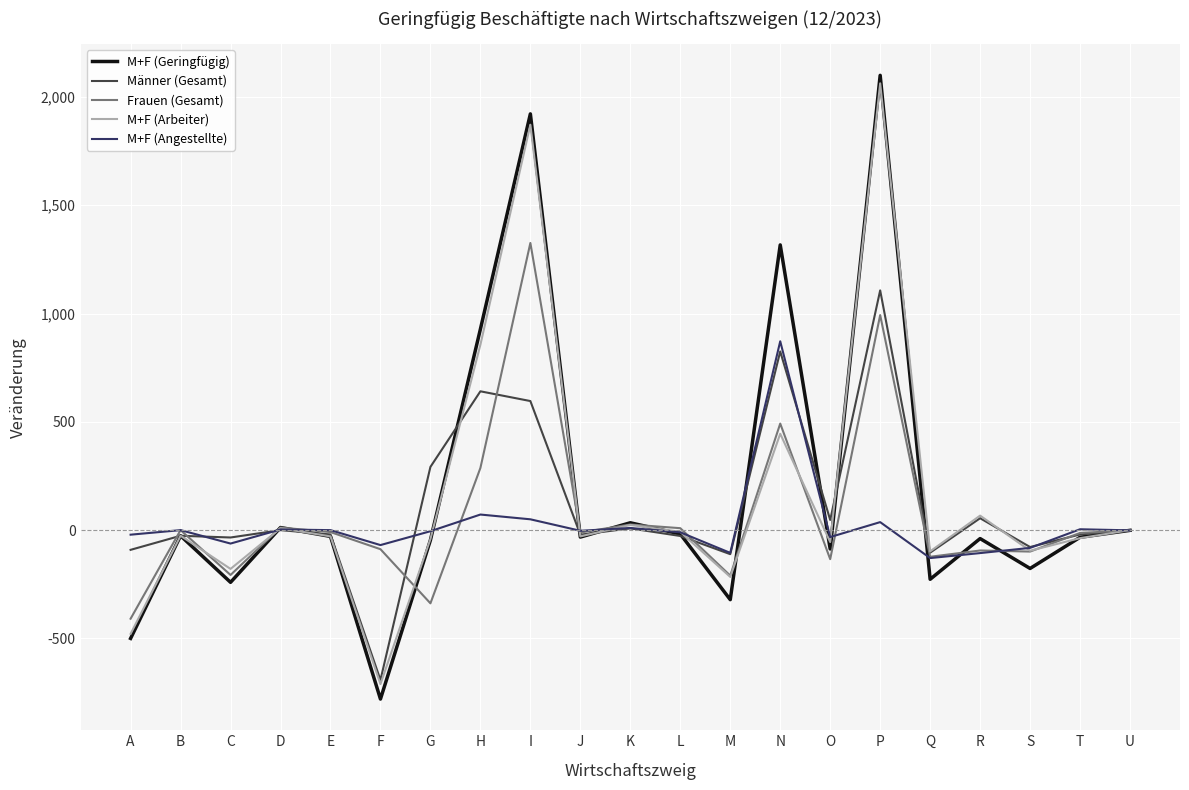

Which series has the widest spread of values?

M+F (Geringfügig)